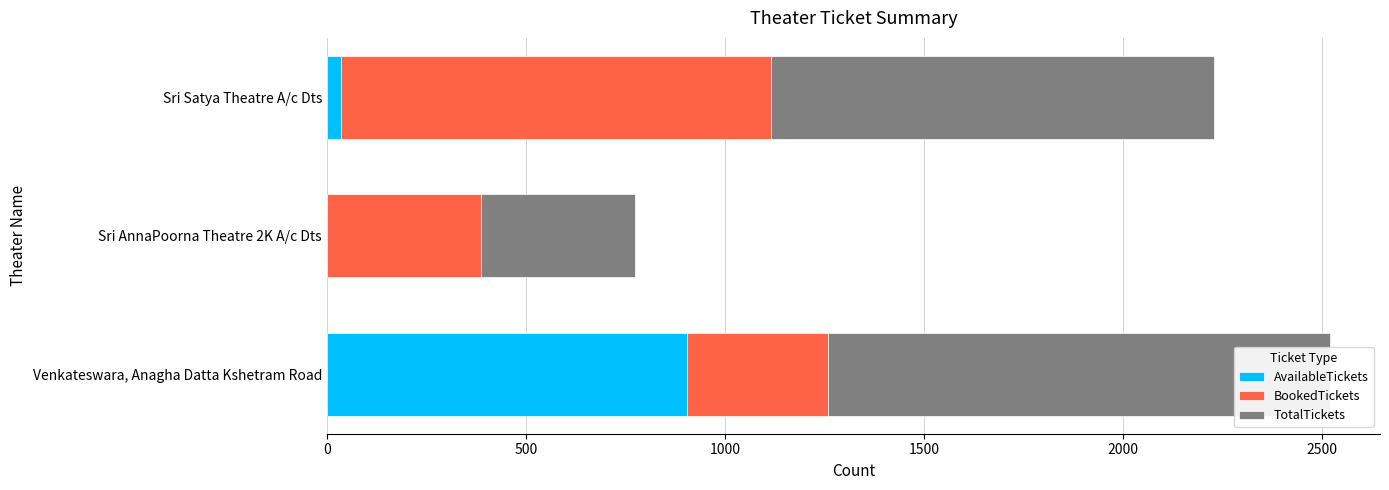

What are all the series names shown in the legend?

AvailableTickets, BookedTickets, TotalTickets